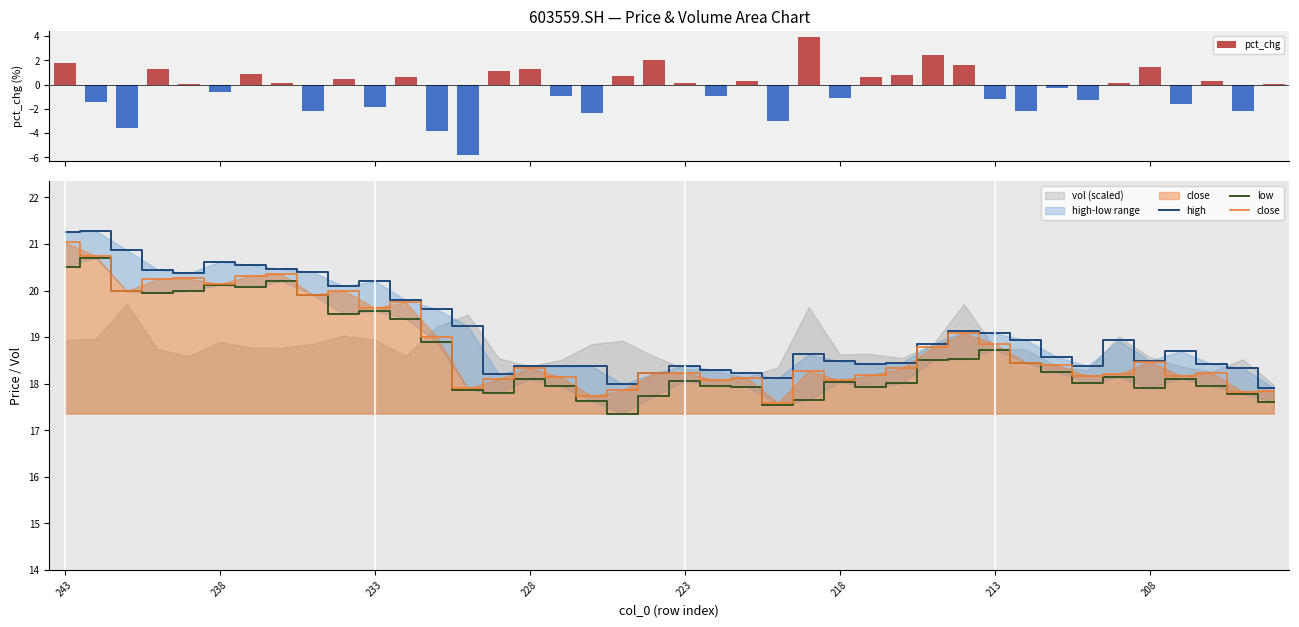

What is the value of the pct_chg bar at the 36th from the left?

1.5